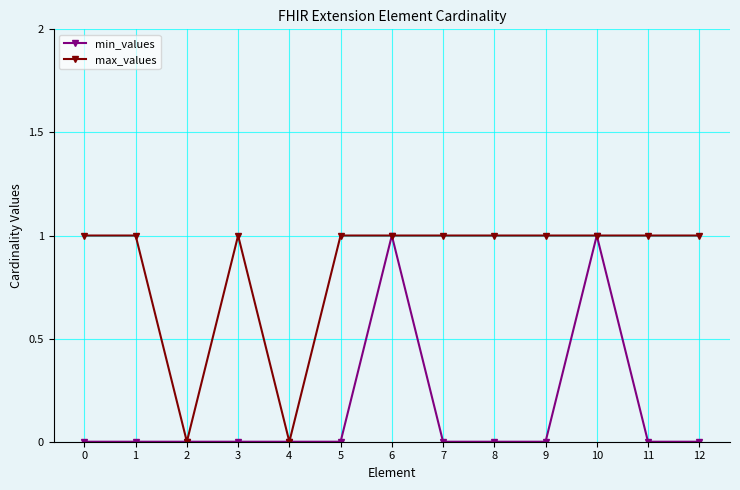

True or false: min_values has a value of -1 at 4.

False